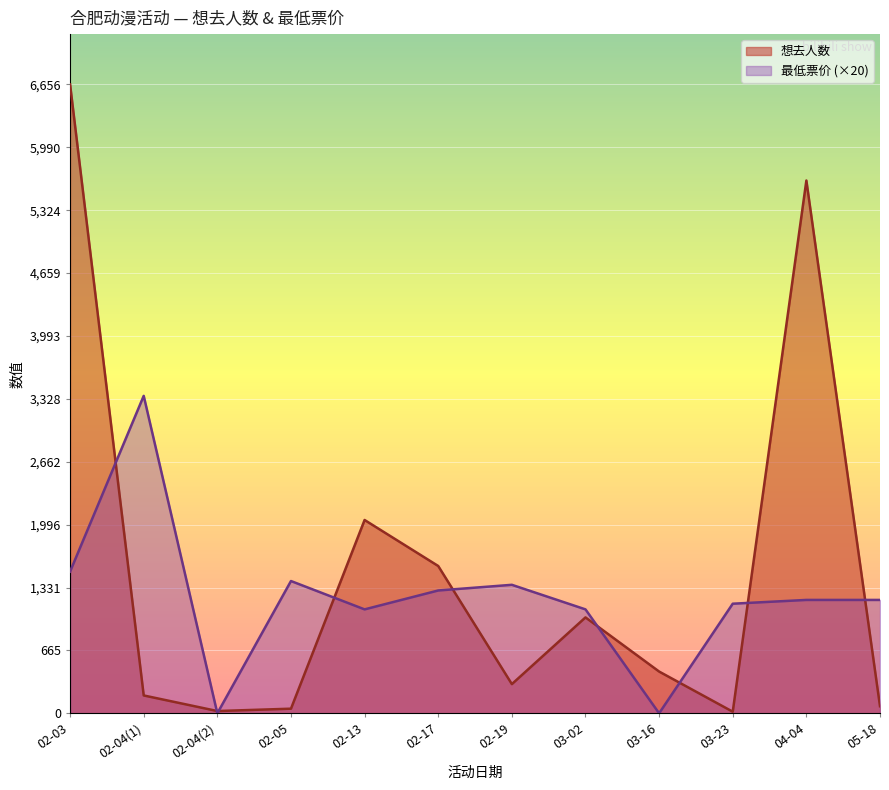

After their last crossing, which series has the higher values: 最低票价 or 想去人数?

最低票价